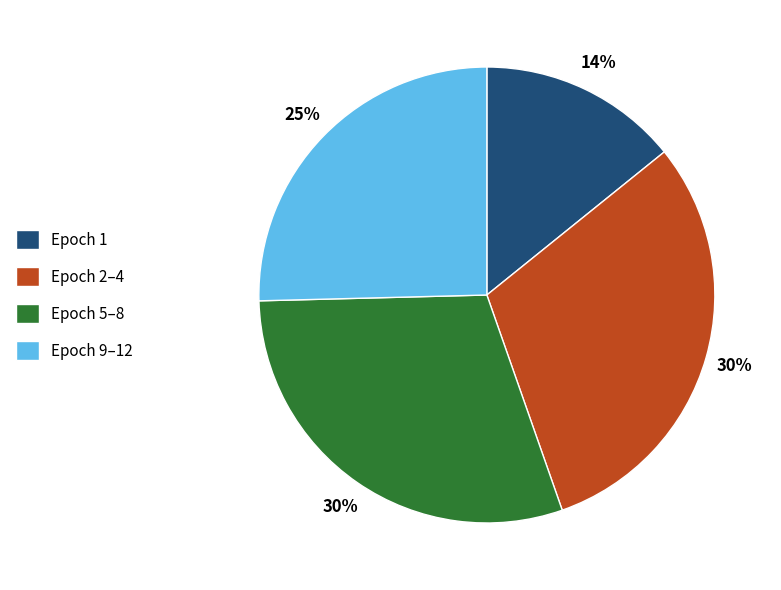

What is the smallest slice in the pie chart?

Epoch 1